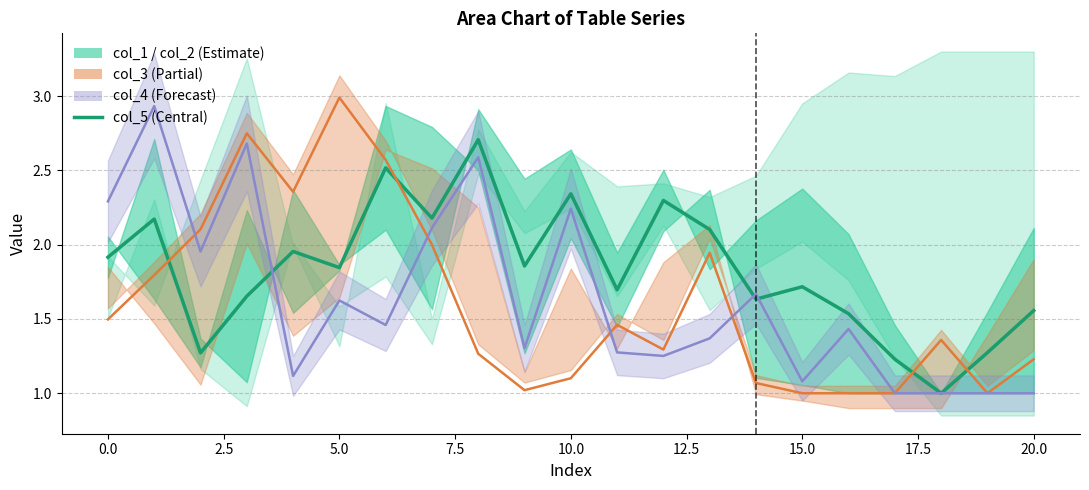

What is the difference between the maximum and second lowest values?

1.5